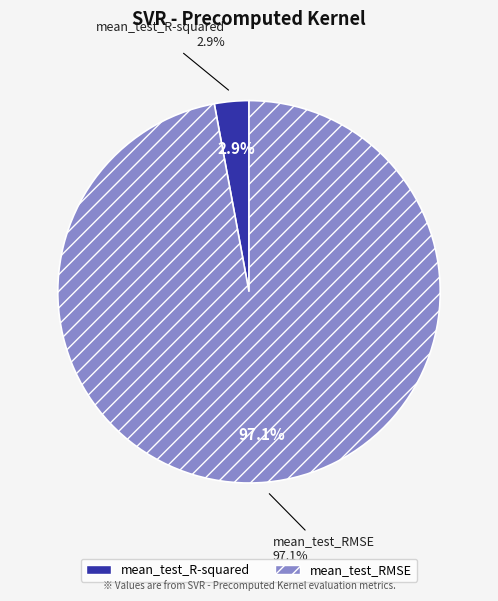

Is there any slice that represents more than half of the pie?

Yes